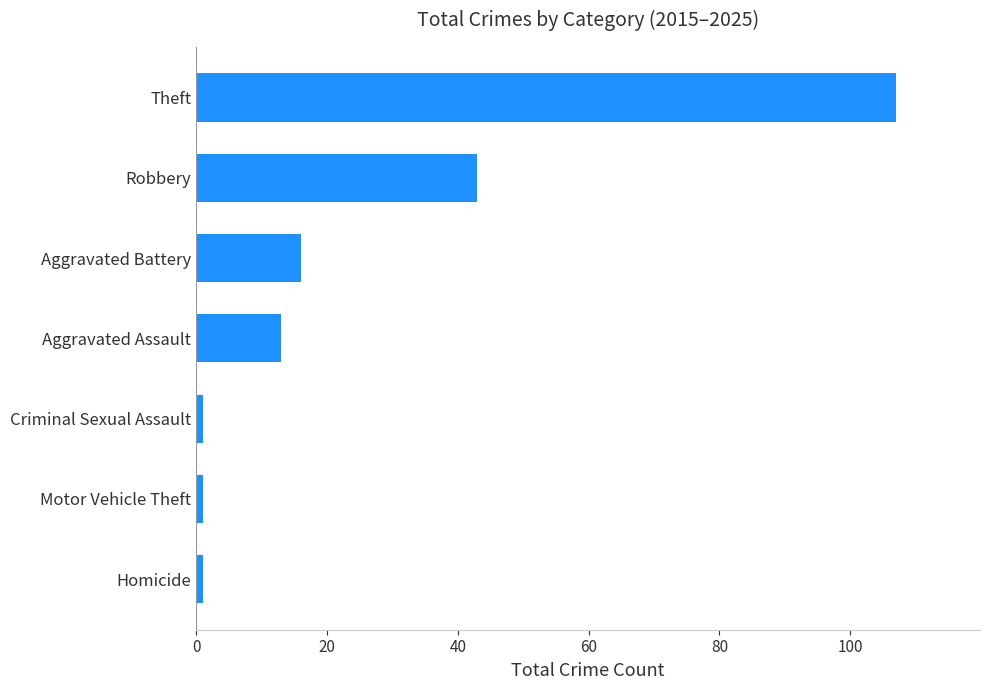

At which label is the value closest to 54?

Robbery